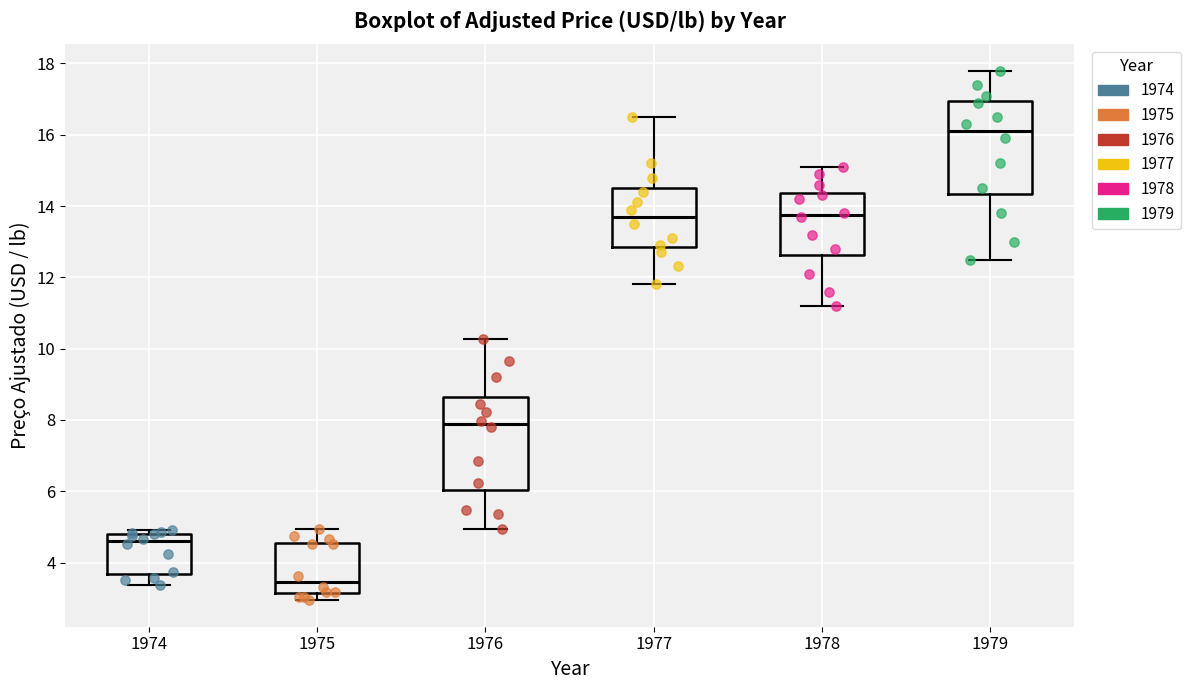

Where is the upper edge of the box at x = 1974 on the y-axis? The values are not printed on the chart, so give them approximately, as read against the axis.

4.8